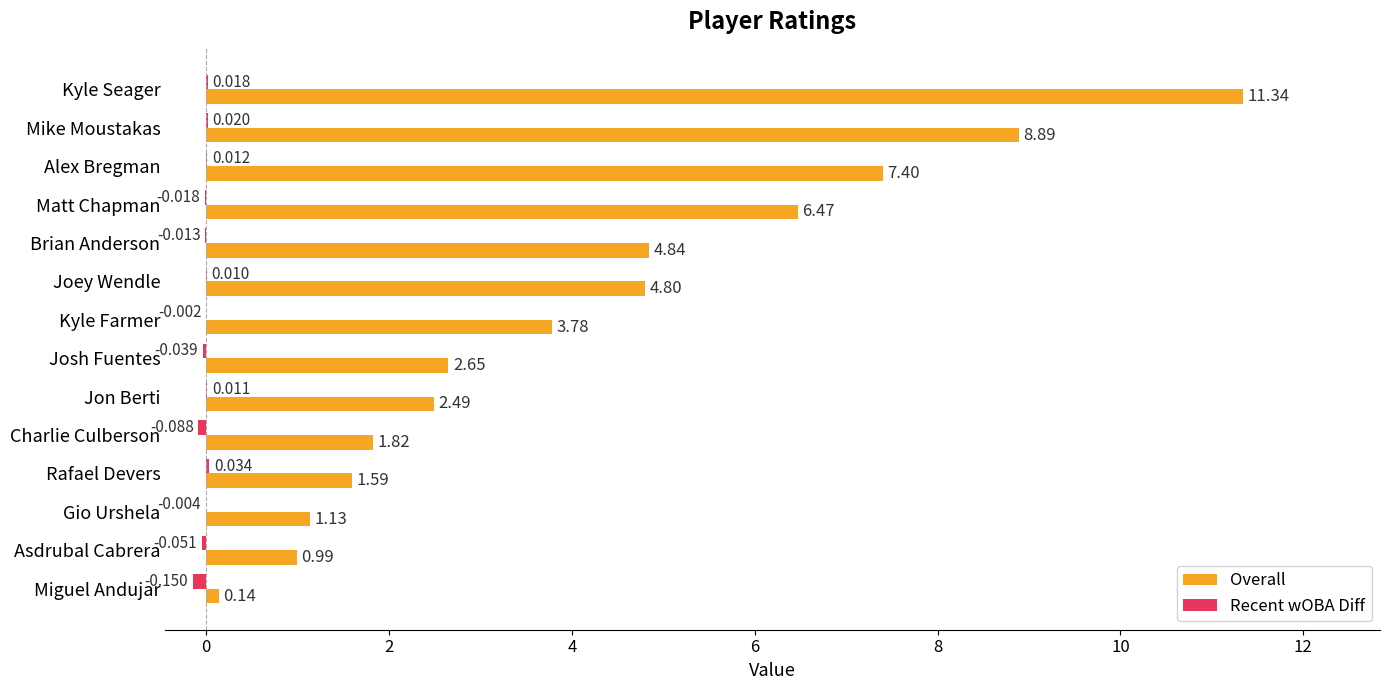

Which label corresponds to the largest value in the chart?

Kyle Seager